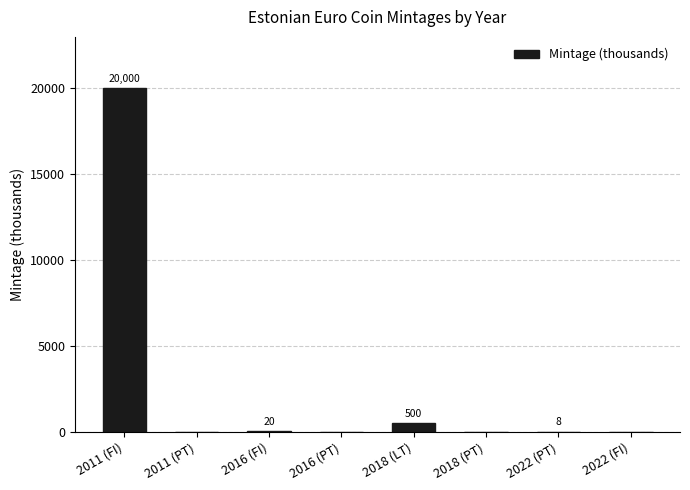

What is the average value?

2565.9